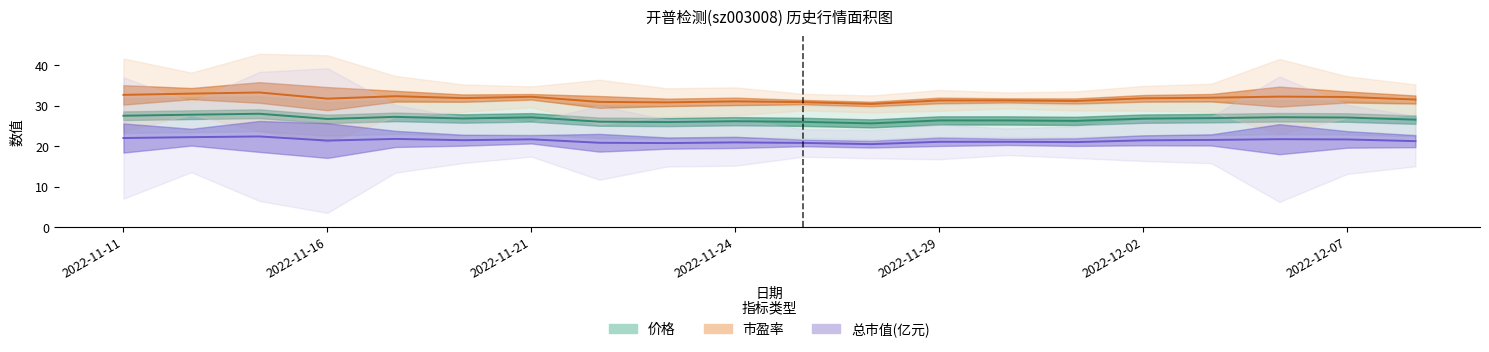

Which series has the widest spread of values?

市盈率